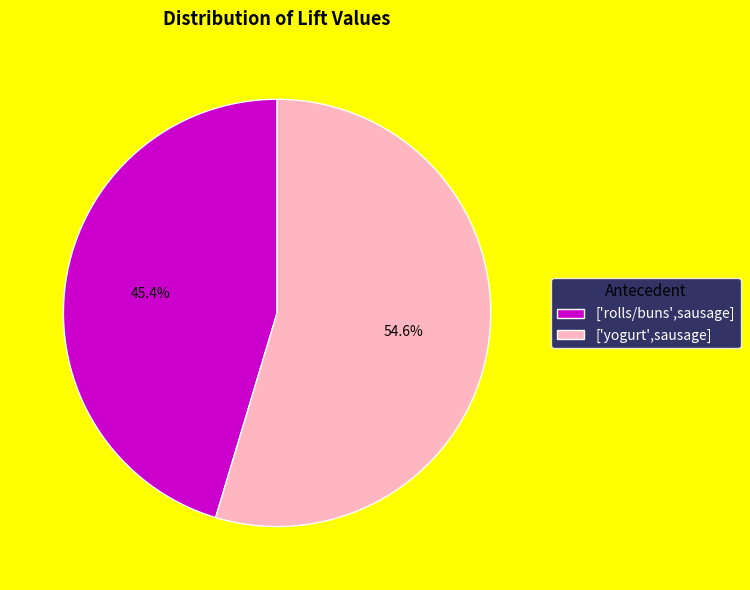

Is it true that ['rolls/buns',sausage] is 45% of the pie?

True